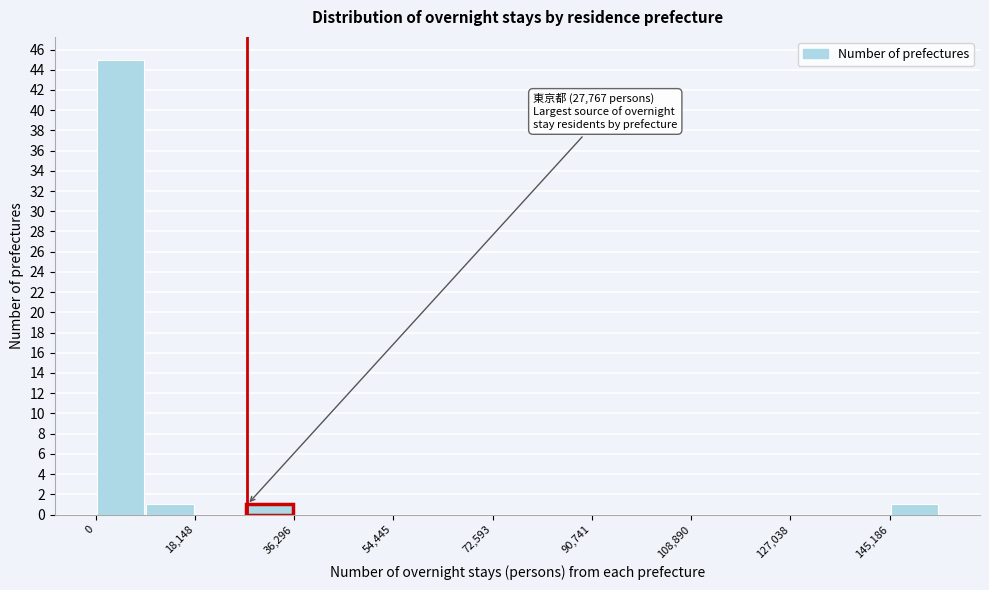

Over which range of the x-axis is the bar tallest?

0 to 10000